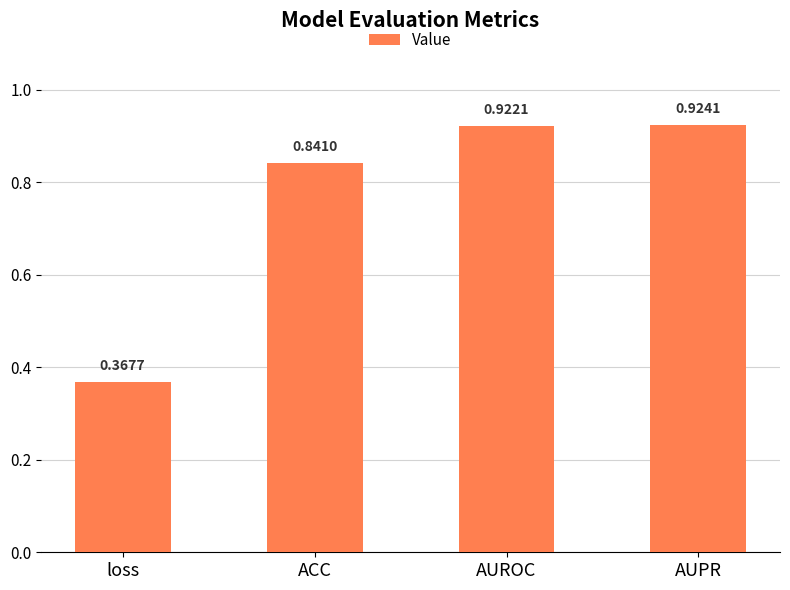

What is the label of the 1st bar from the left?

loss